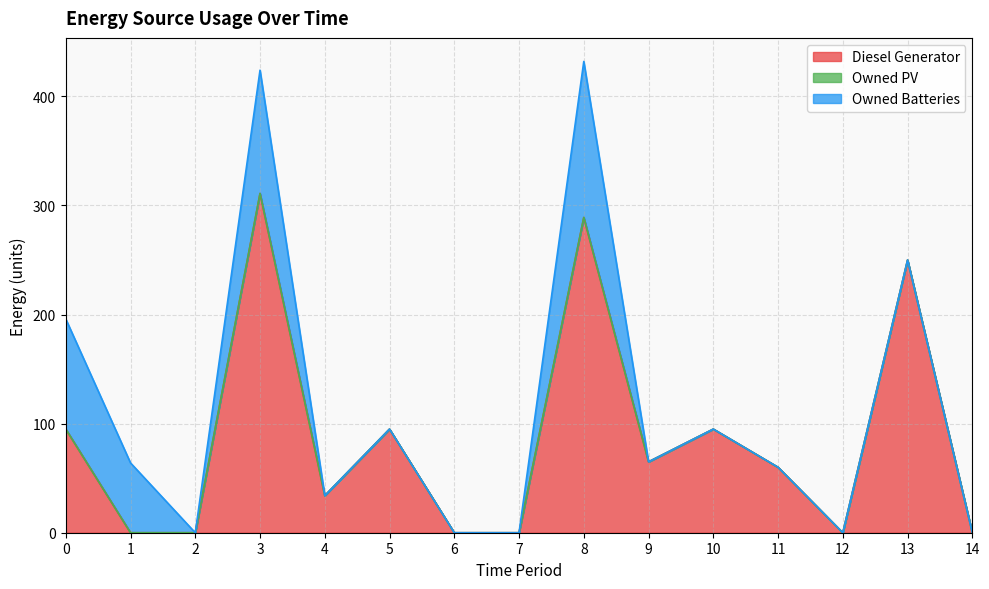

What is the difference between the maximum and second lowest values in the Diesel Generator series?

311